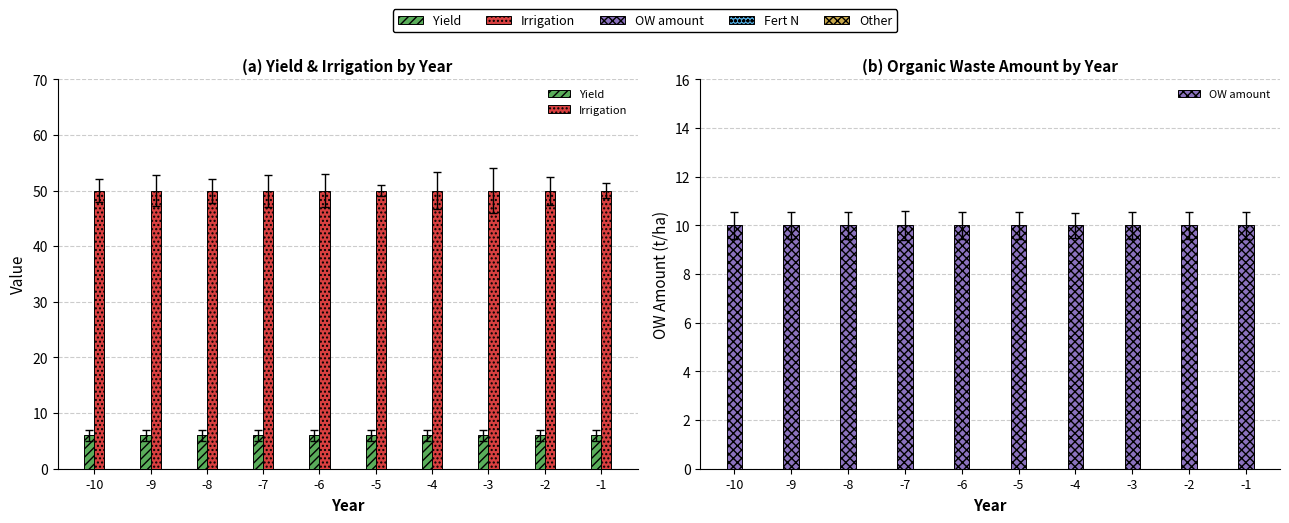

At which label does Yield reach its minimum?

-10